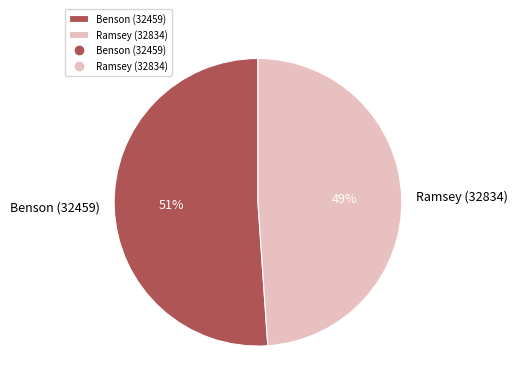

The Ramsey (32834) slice represents 49% of the pie. True or false?

True